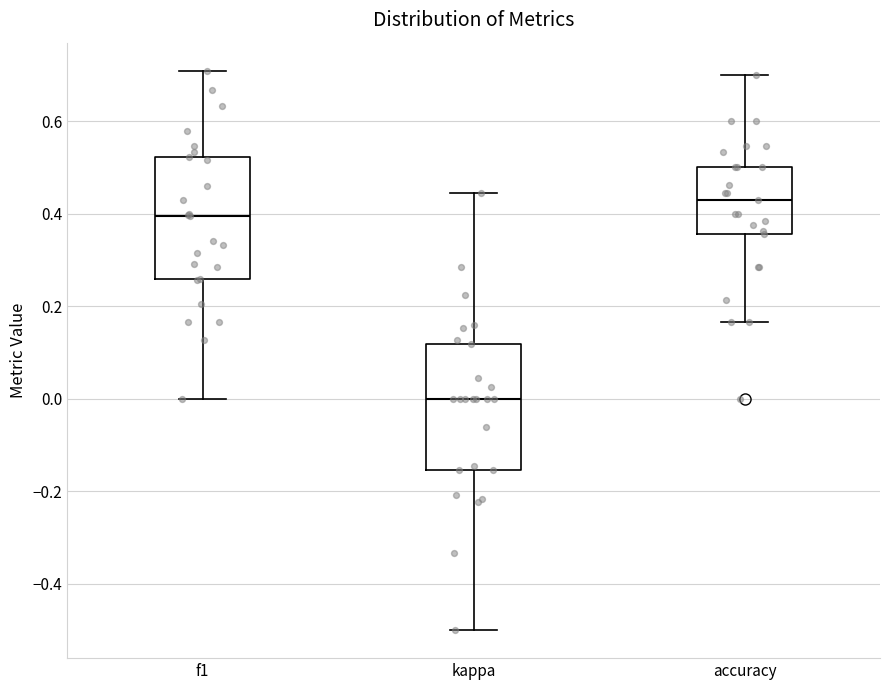

Reading left to right, transcribe this box plot: for each box, give where its median line is, the range the box spans, and where its two whiskers end, as read against the y-axis. The values are not printed on the chart, so give them approximately, as read against the axis.

f1: median 0.40, box 0.26 to 0.52, whiskers 0.00 to 0.70
kappa: median 0.00, box -0.16 to 0.12, whiskers -0.50 to 0.44
accuracy: median 0.42, box 0.36 to 0.50, whiskers 0.16 to 0.70